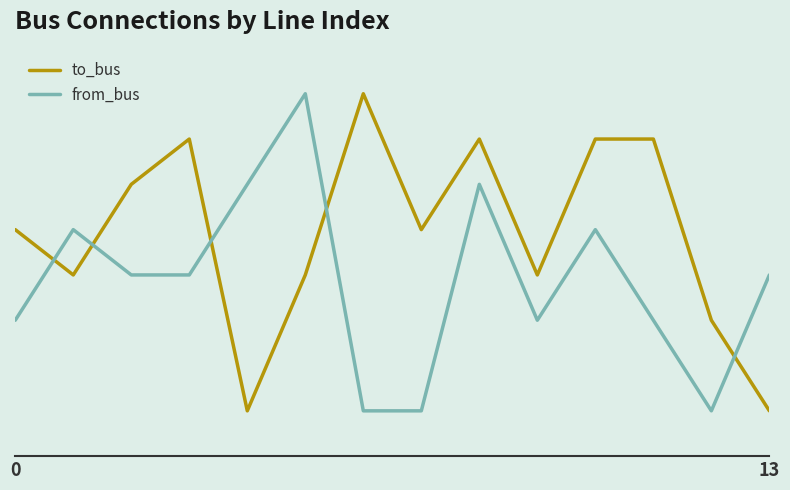

Does the chart display data point markers on the line(s)?

No